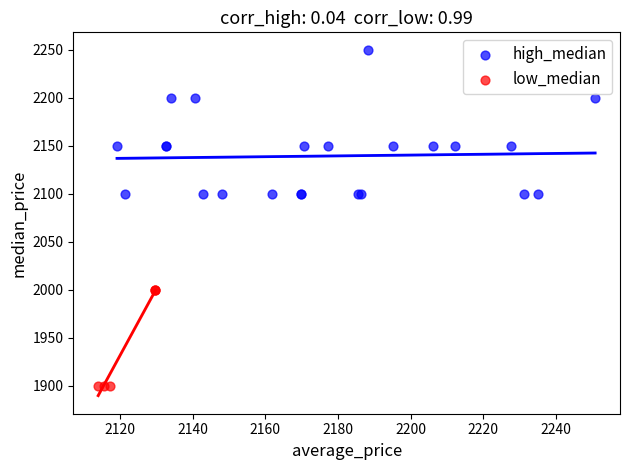

Which series reaches the minimum Y coordinate?

low_median